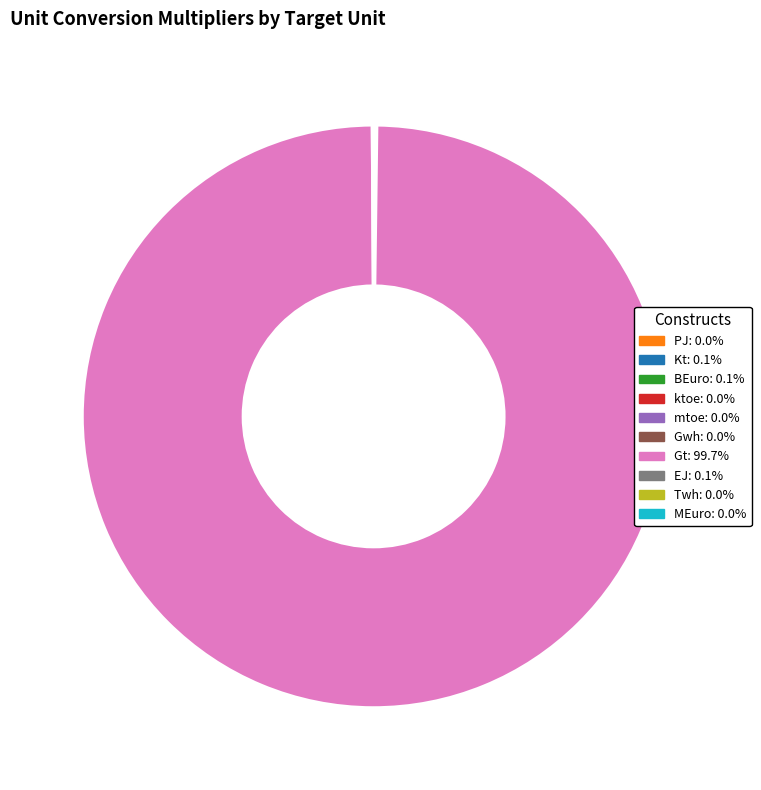

Which slice is the largest?

Gt